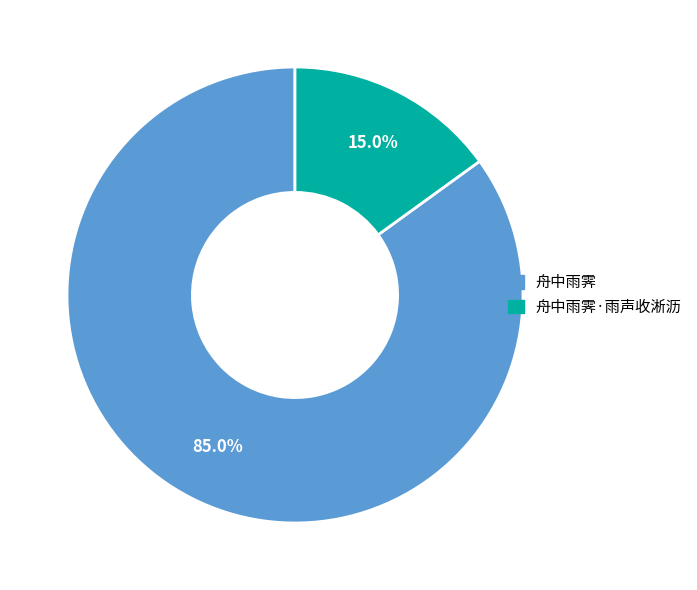

To the nearest percent, what is the average slice percentage?

50%